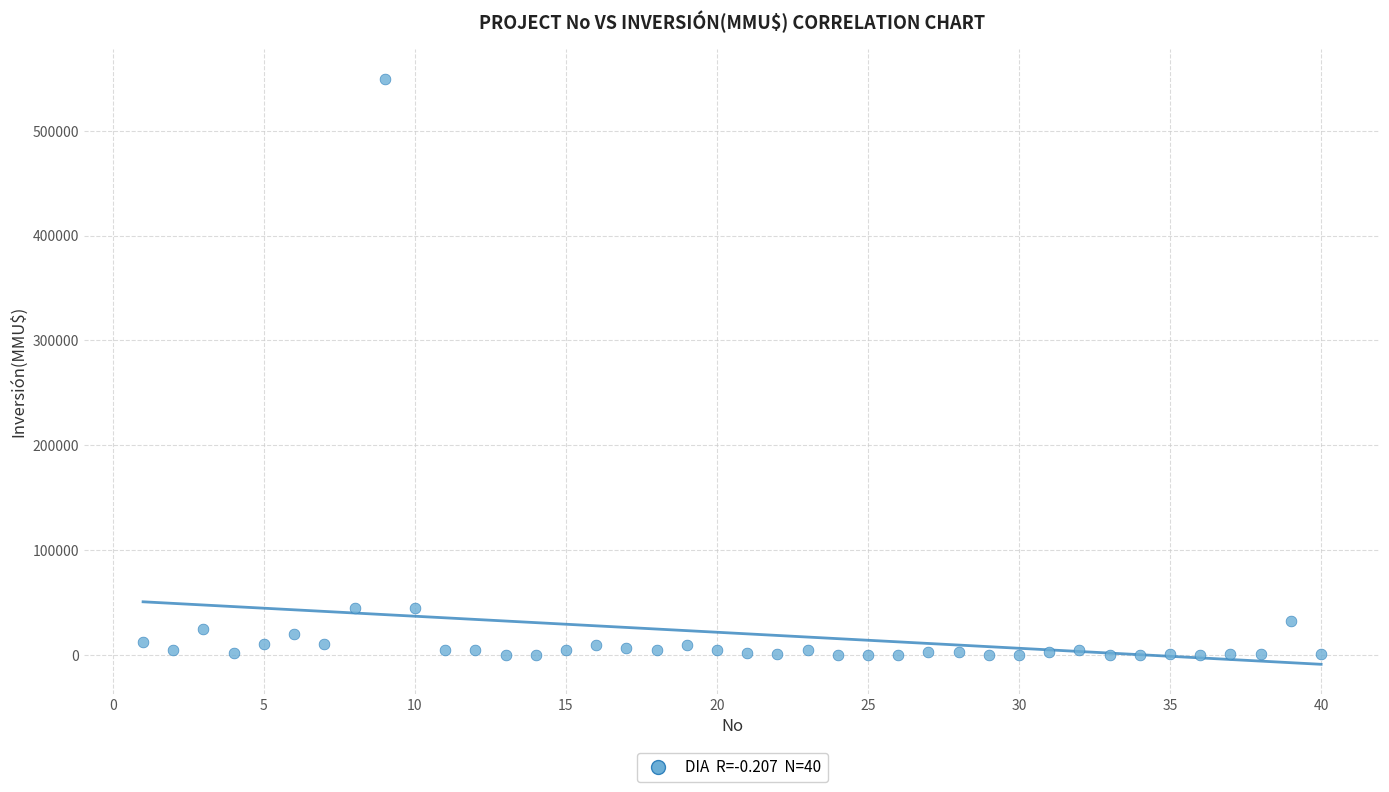

What is the range of X values (max minus min)?

39